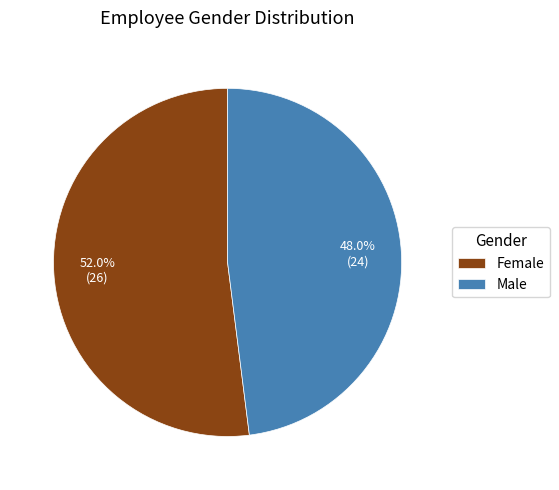

What percentage is the Female slice, to the nearest percent?

52%